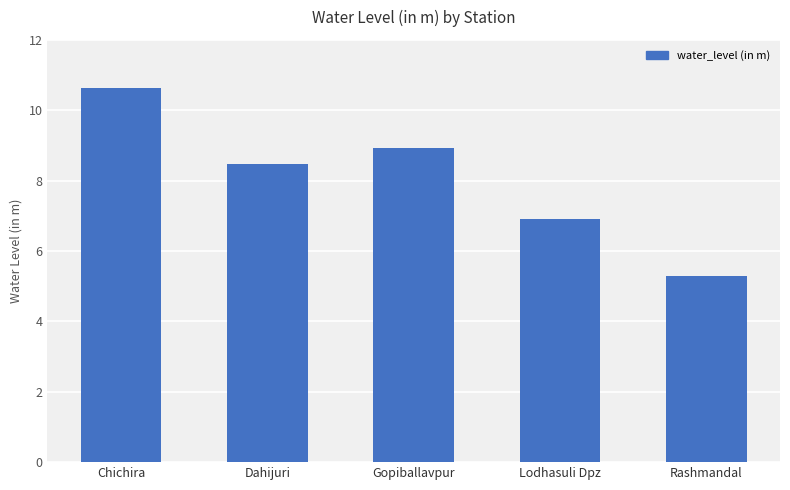

What position from the left is Lodhasuli Dpz?

4